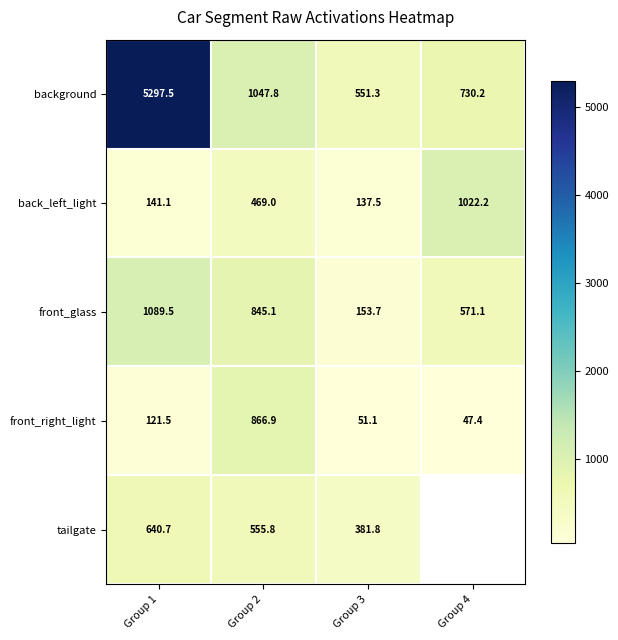

Which category has the highest value in the background series?

Group 1